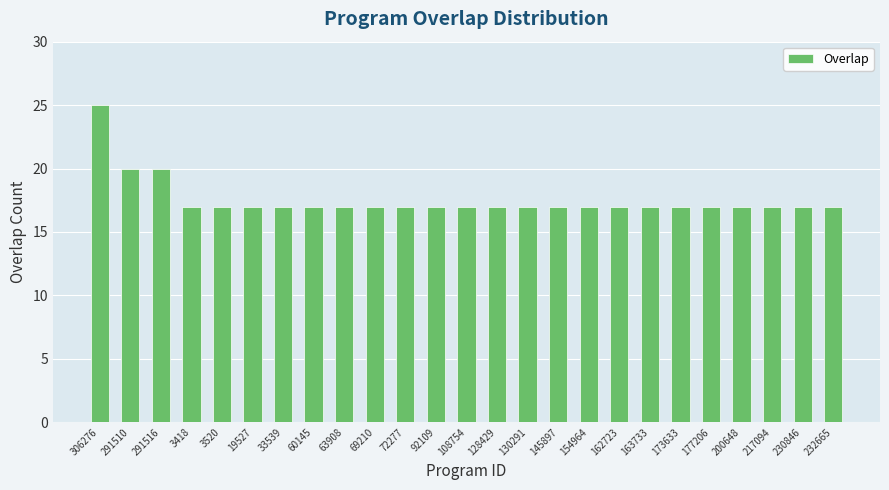

At which category does the chart reach its peak across all series?

306276